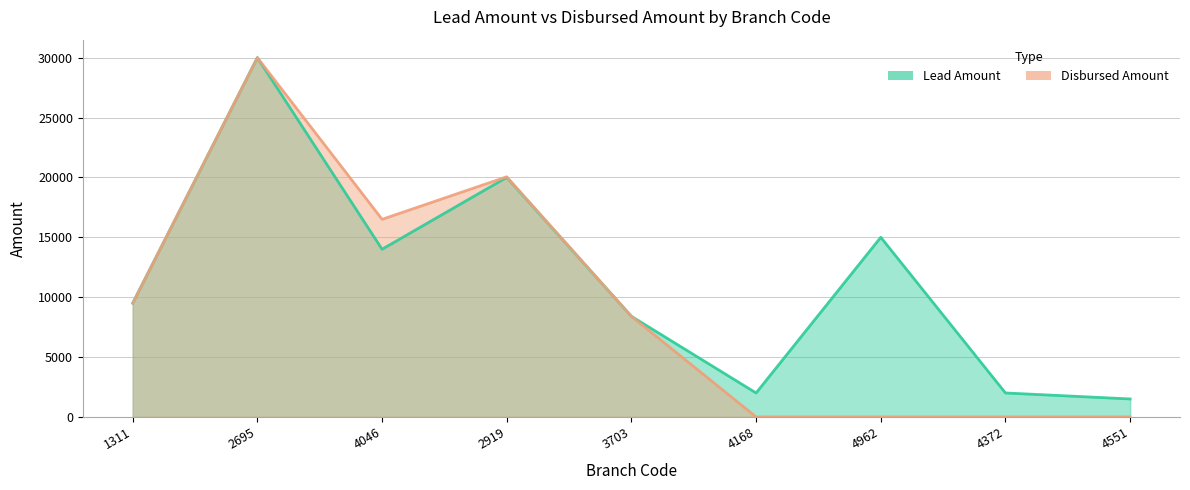

Count the Disbursed Amount values in the range 0 to 16500.

7